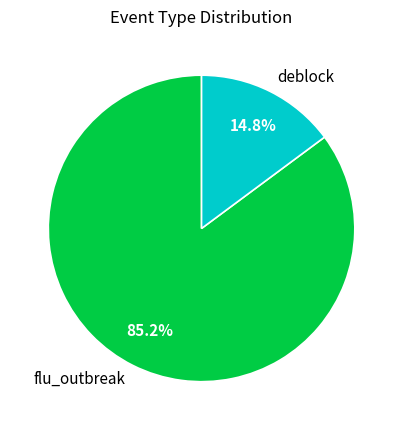

Combined, what portion of the pie is flu_outbreak and deblock?

100.0%